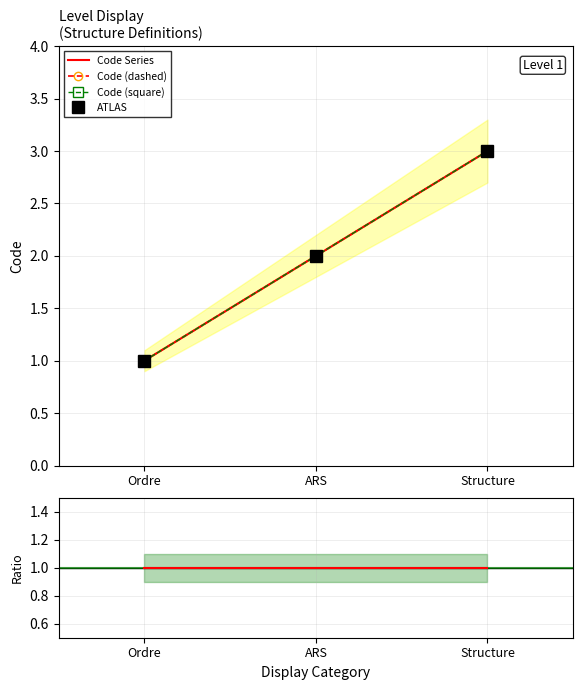

Reading right to left, transcribe all the data shown in this chart.

Code Series: 3	2	1
Code (dashed): 3	2	1
Code (square): 3	2	1
ATLAS: 3	2	1
Ratio: 1	1	1